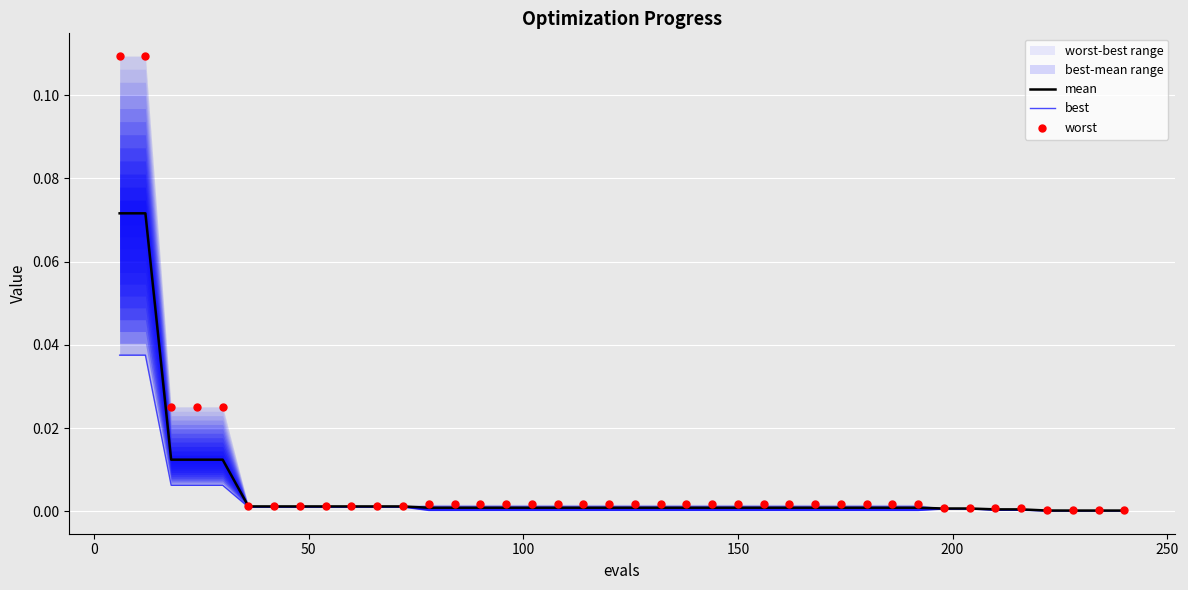

Which series reaches the minimum Y coordinate?

best